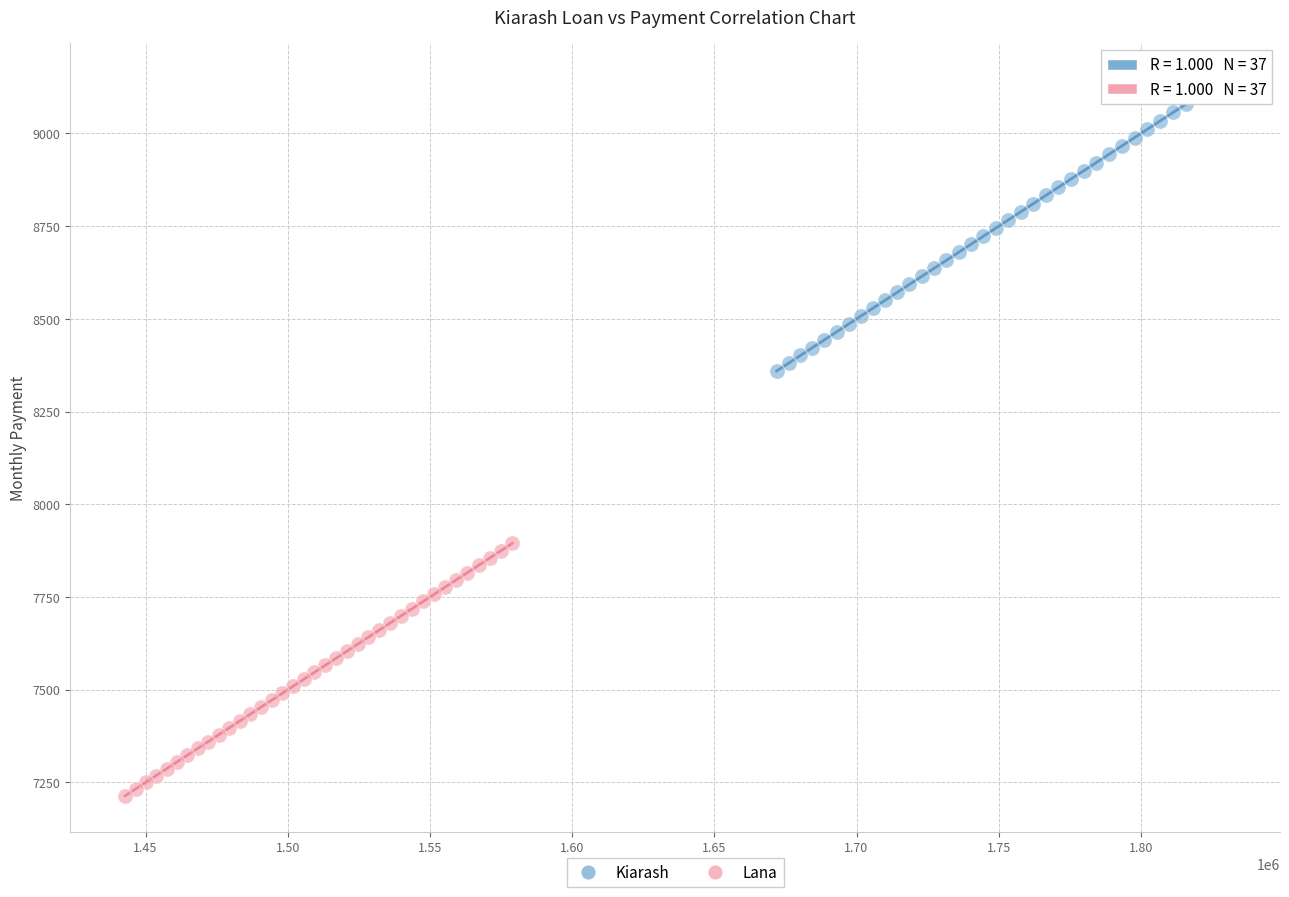

Which series has the widest spread of Y values?

Kiarash